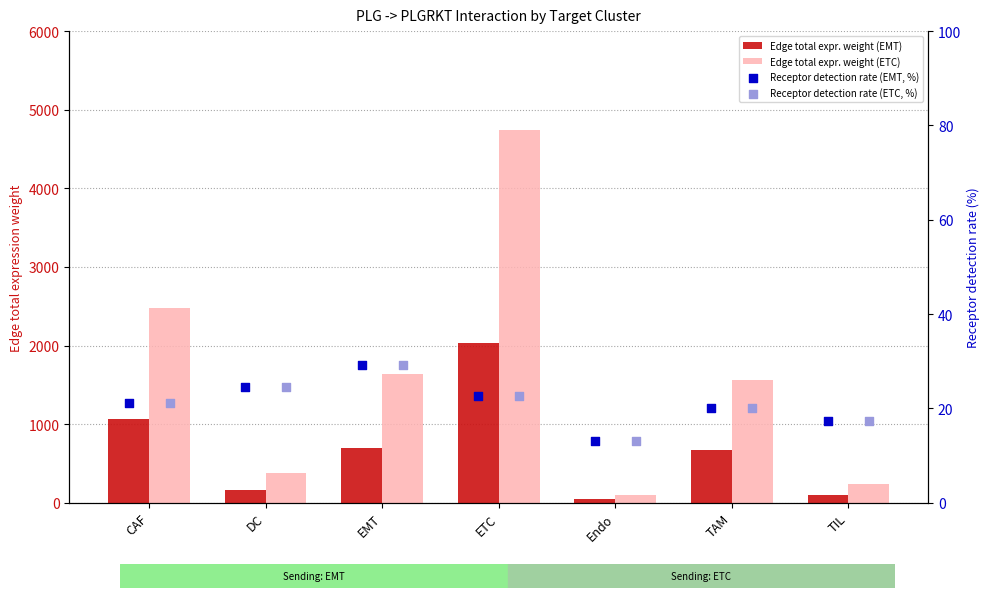

Which series reaches the minimum Y coordinate?

Receptor detection rate (EMT, %)